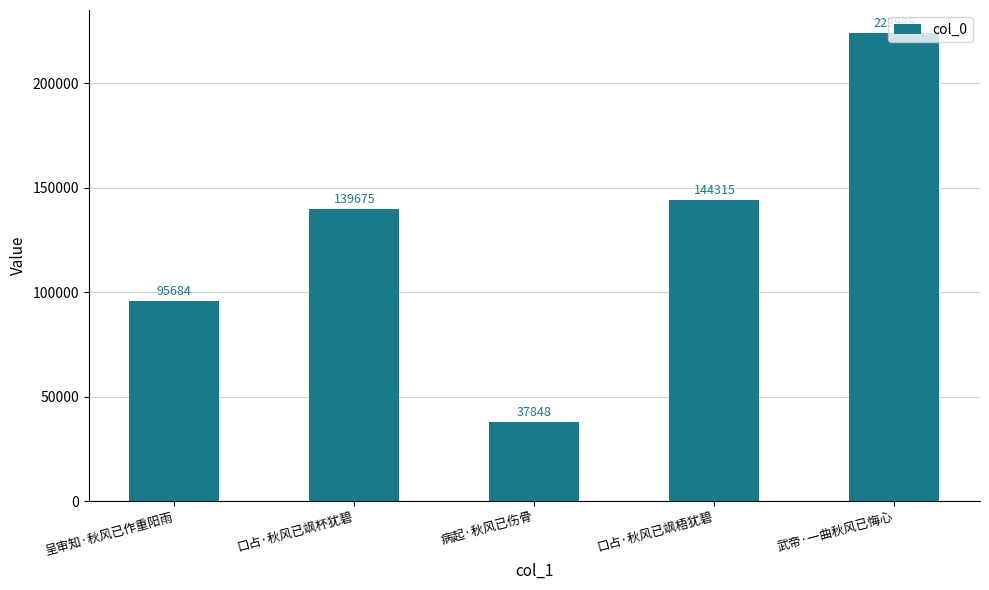

Does the chart contain stacked bars?

No